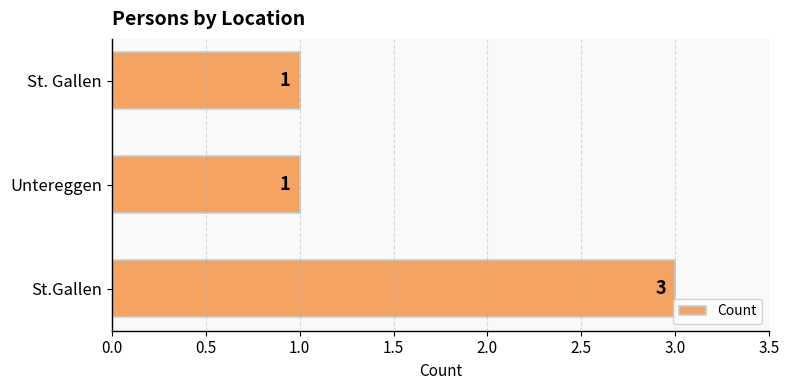

What is the average value?

2